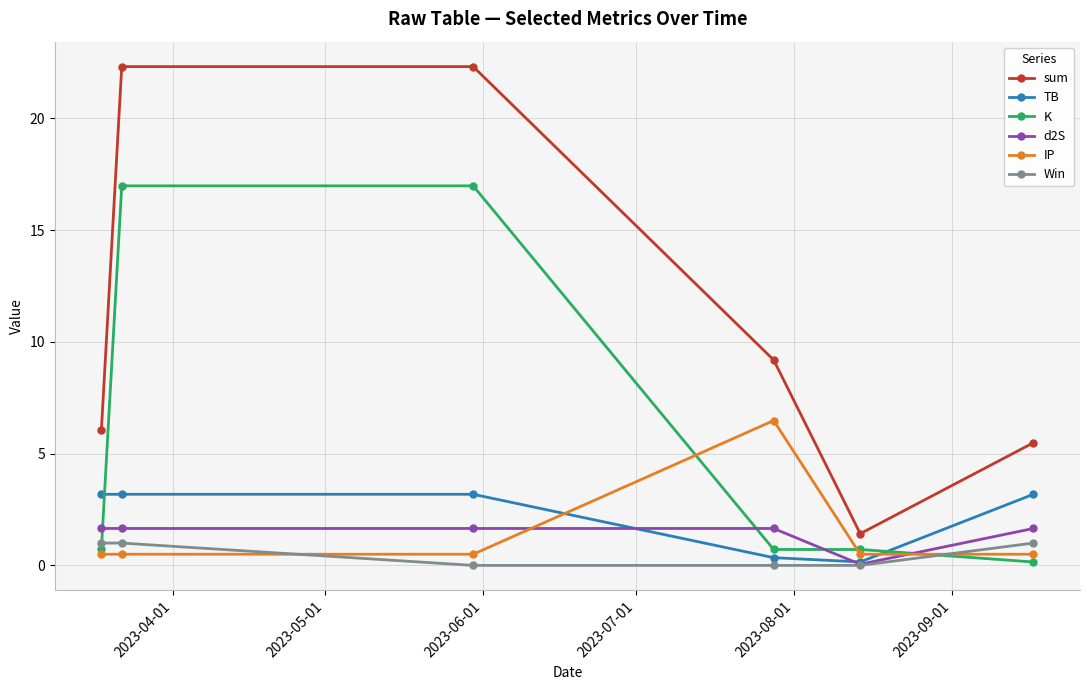

What is the highest value of the K series?

17.0